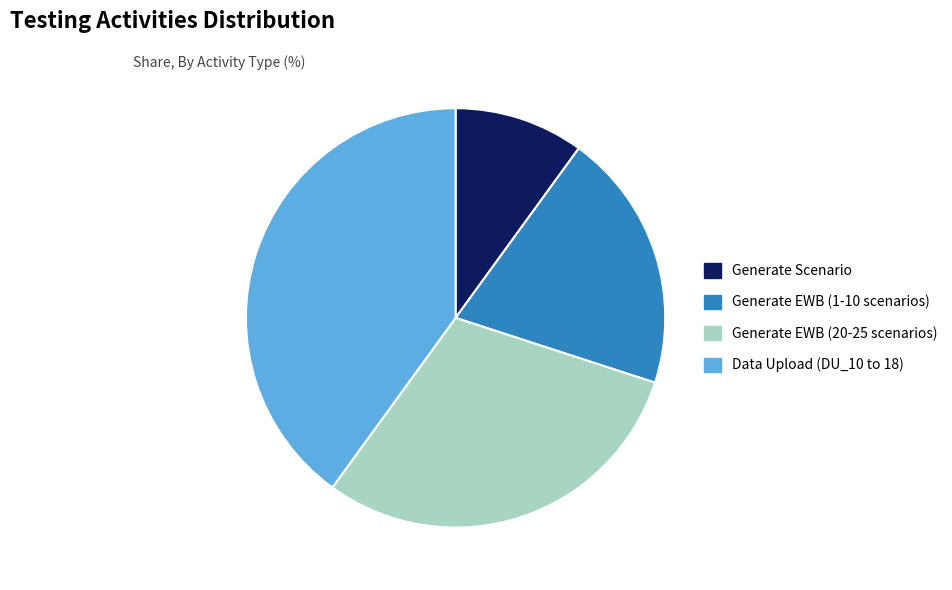

True or false: Data Upload (DU_10 to 18) accounts for 40% of the total.

True